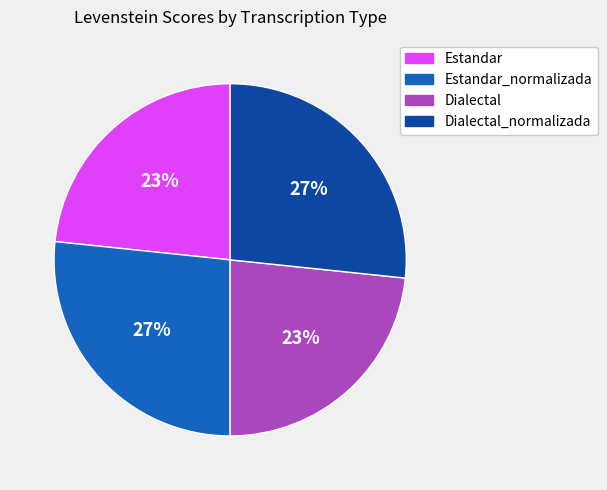

Does any single category account for the majority?

No